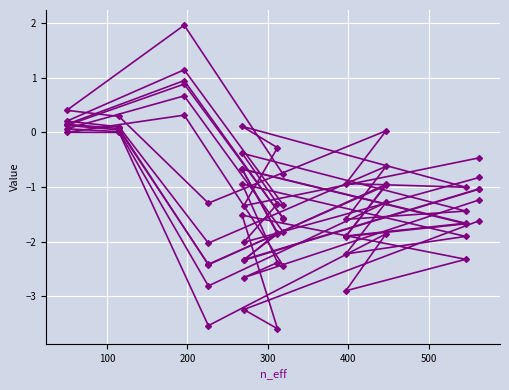

The chart shows a value of -1.0 at 500. True or false?

True